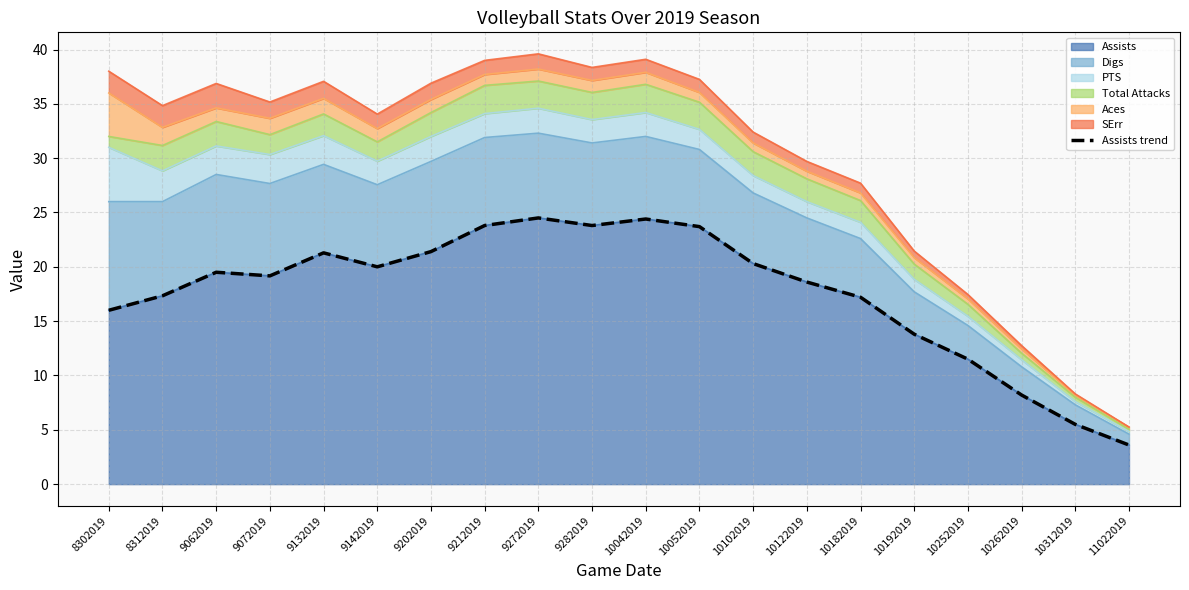

What is the value of the 2nd point from the left?

17.3